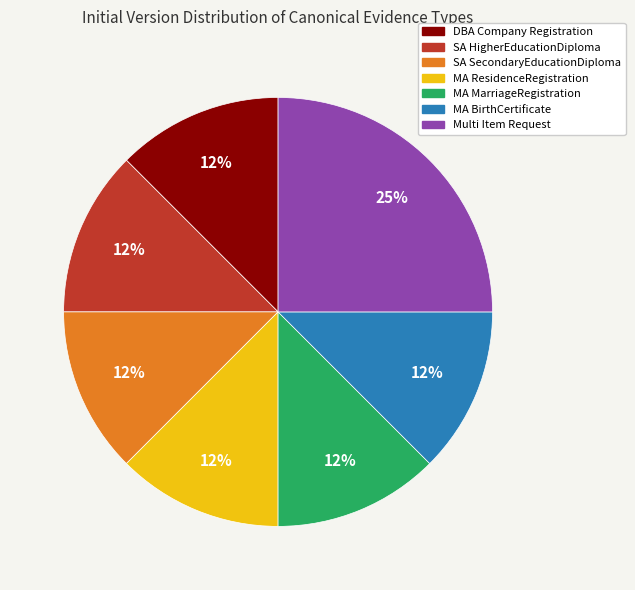

To the nearest percent, what is the average slice percentage?

14%